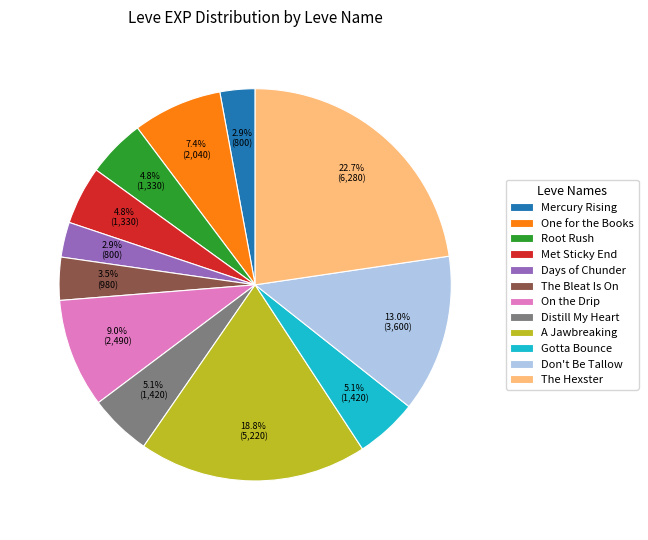

Between One for the Books and Distill My Heart, which is larger?

One for the Books